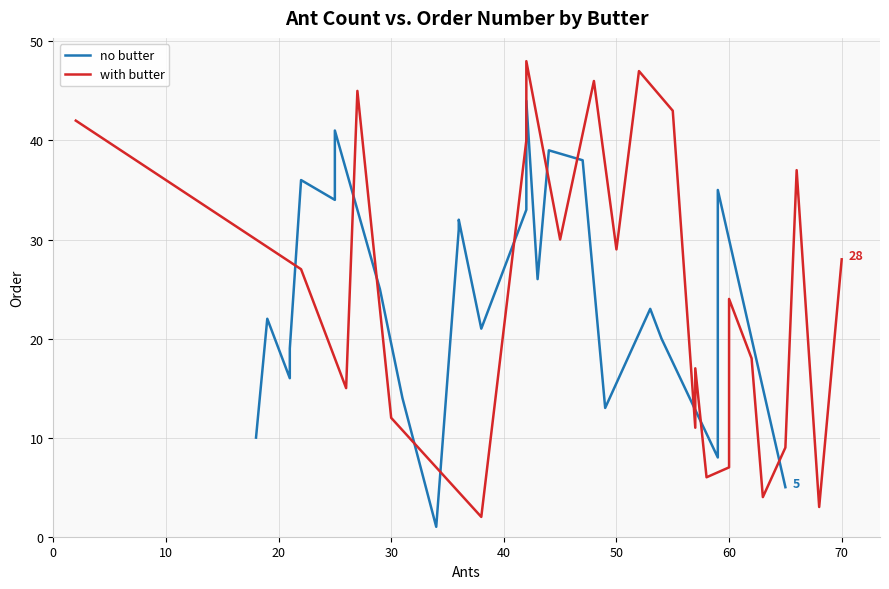

Is the value of with butter at 22 greater than the value of no butter at 0?

No